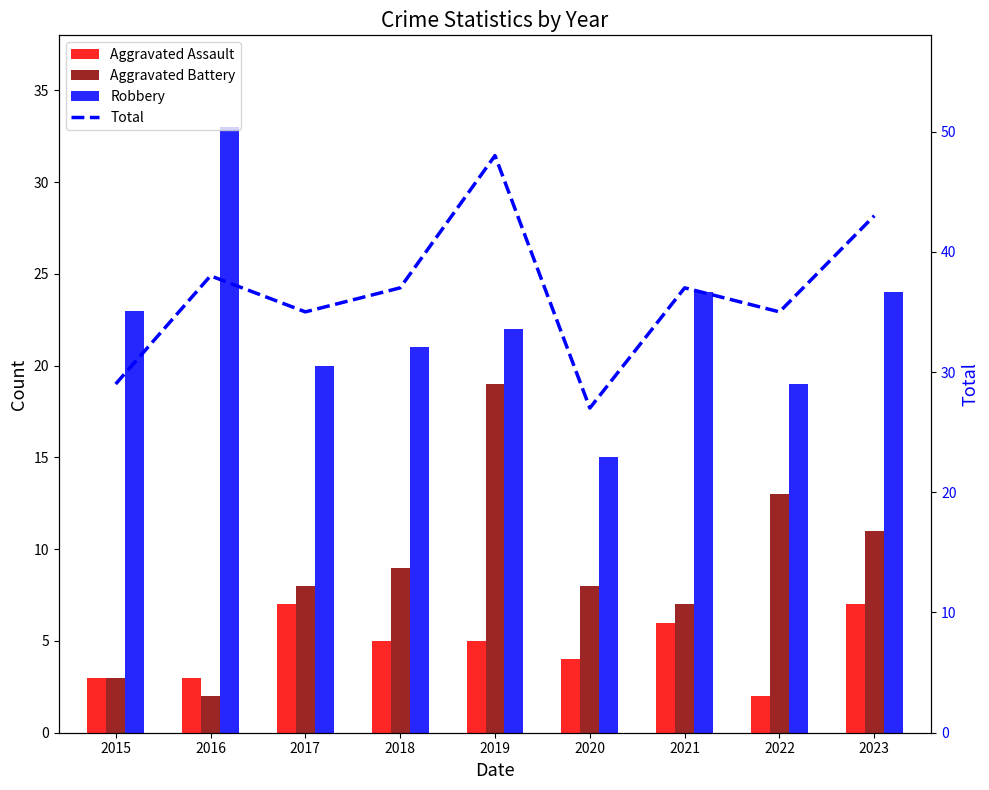

Which series has the widest spread of values?

Total